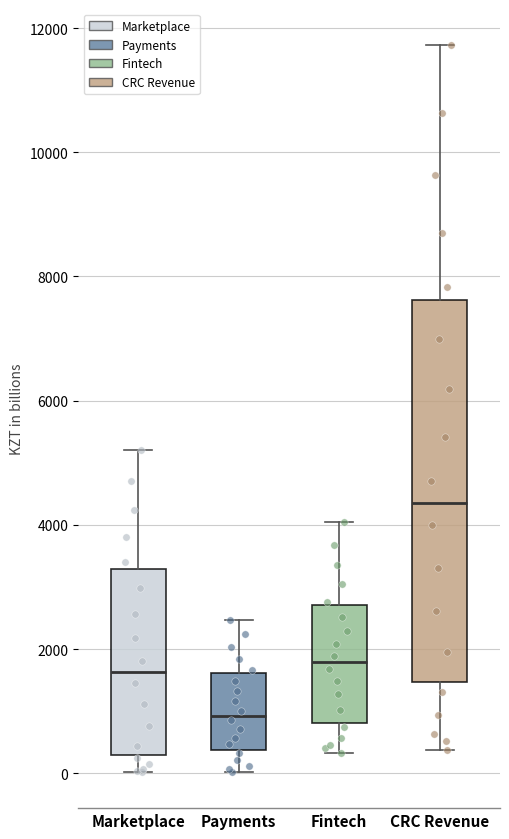

Reading left to right, read every box against the y-axis: the position of its median line, the range the box covers, and the ends of its whiskers. The values are not printed on the chart, so give them approximately, as read against the axis.

Marketplace: median 1600, box 200 to 3200, whiskers 0 to 5200
Payments: median 1000, box 400 to 1600, whiskers 0 to 2400
Fintech: median 1800, box 800 to 2800, whiskers 400 to 4000
CRC Revenue: median 4400, box 1400 to 7600, whiskers 400 to 11800